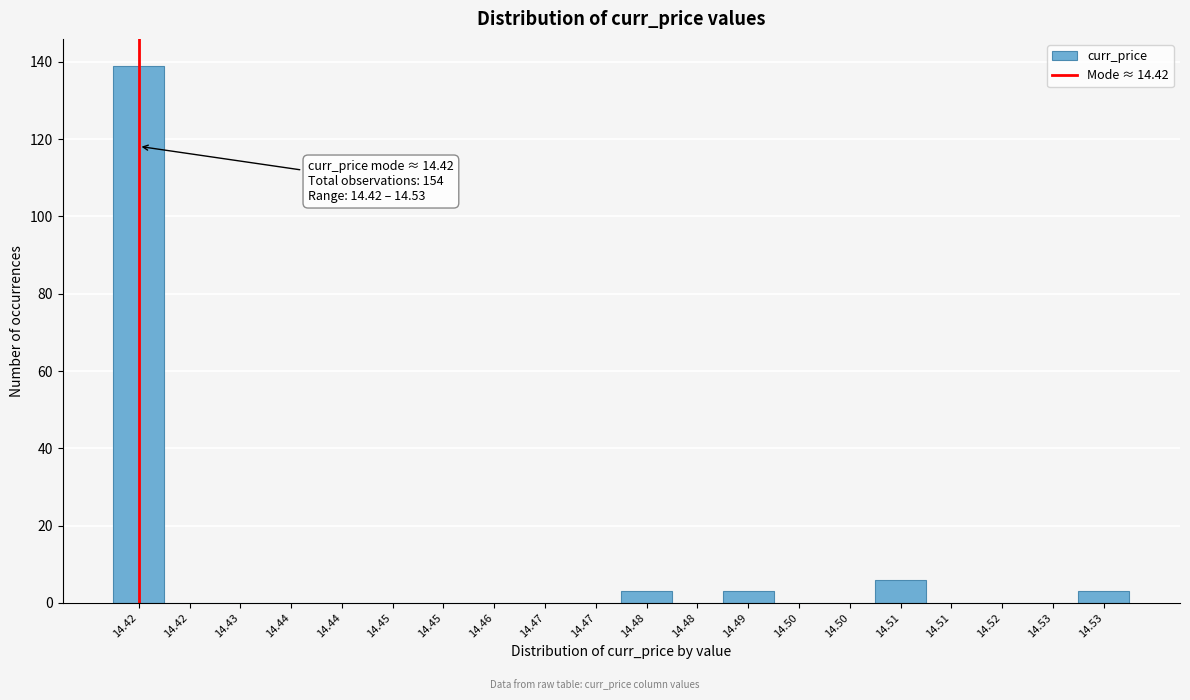

How many data points does each series have?

20